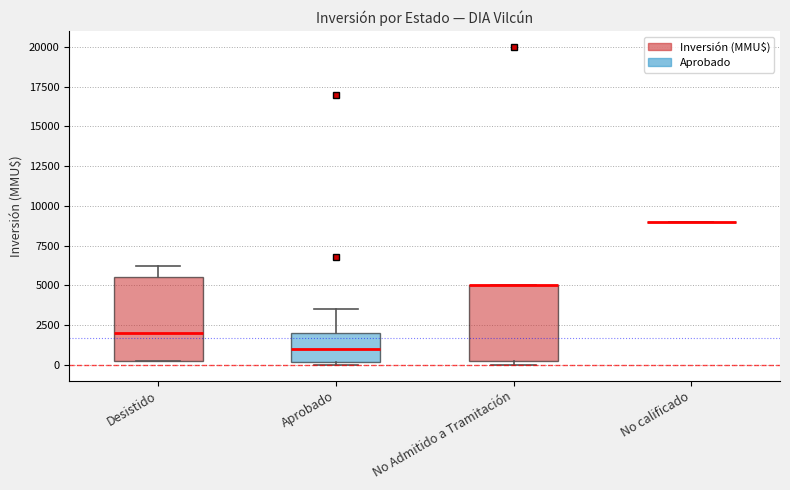

Reading left to right, read every box against the y-axis: the position of its median line, the range the box covers, and the ends of its whiskers. The values are not printed on the chart, so give them approximately, as read against the axis.

Desistido: median 2000, box 500 to 5500, whiskers 0 to 6000
Aprobado: median 1000, box 0 to 2000, whiskers 0 (just below the box's lower edge) to 3500
No Admitido a Tramitación: median 5000 (drawn on the box's upper edge), box 500 to 5000, whiskers 0 to 5000
No calificado: box collapsed to a line at 9000, whiskers 9000 to 9000